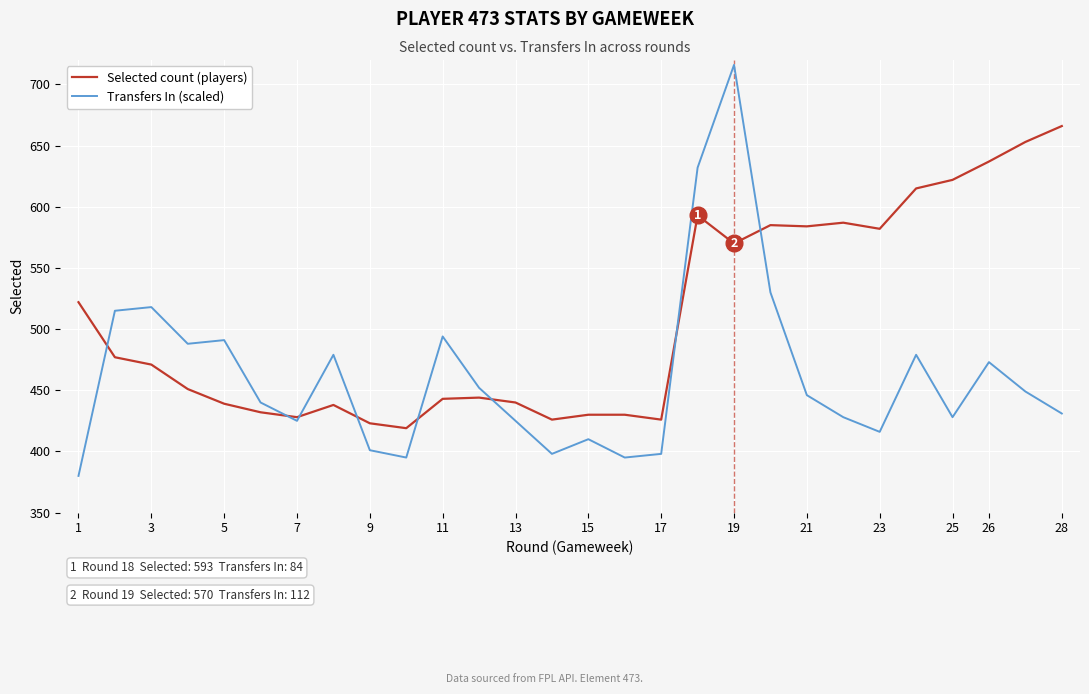

At which label is Selected count (players) closest to 542?

1